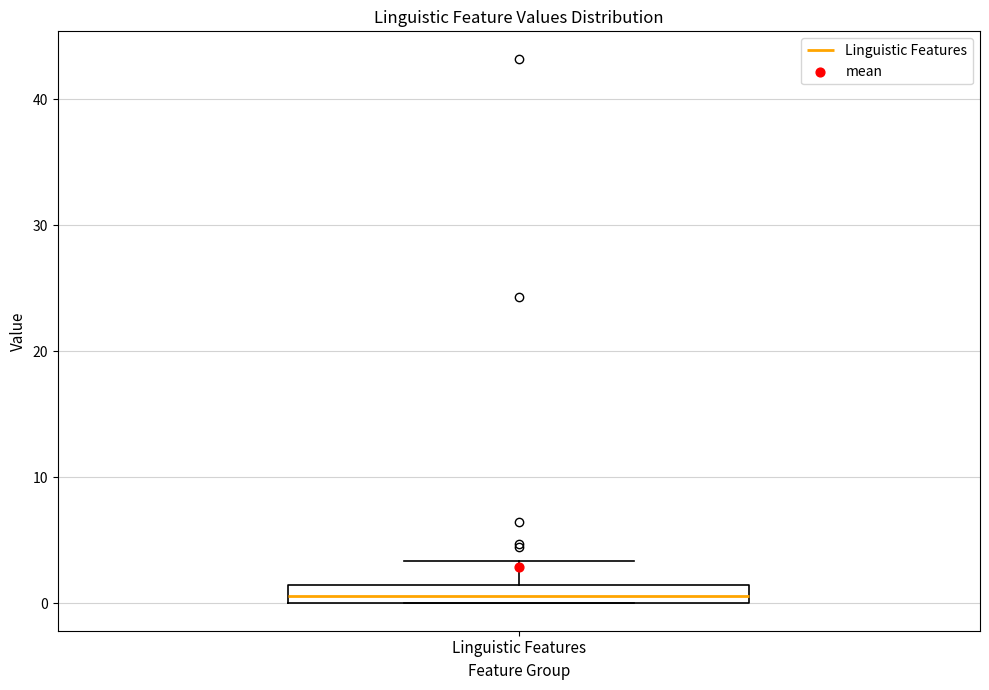

Where does the median line of the box for Linguistic Features sit on the y-axis? The values are not printed on the chart, so give them approximately, as read against the axis.

1